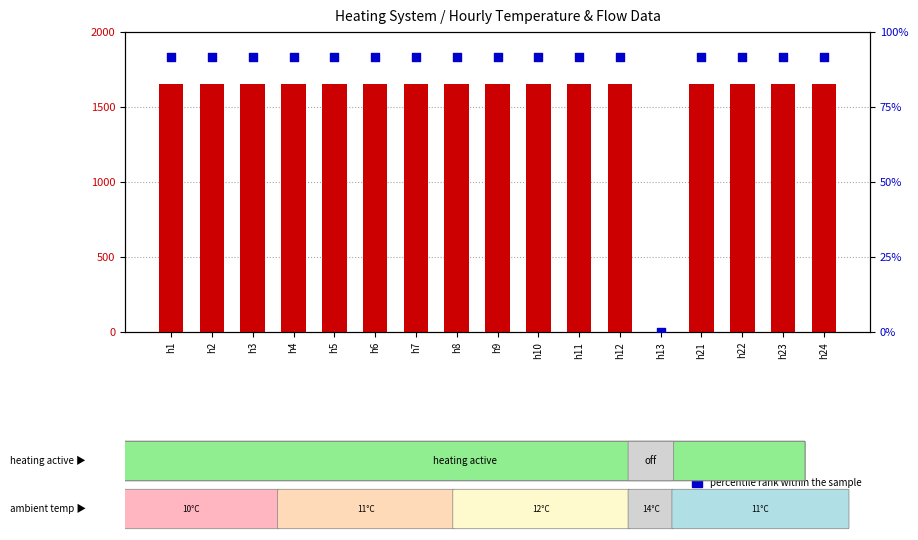

Which series has the largest Y range (max minus min)?

count